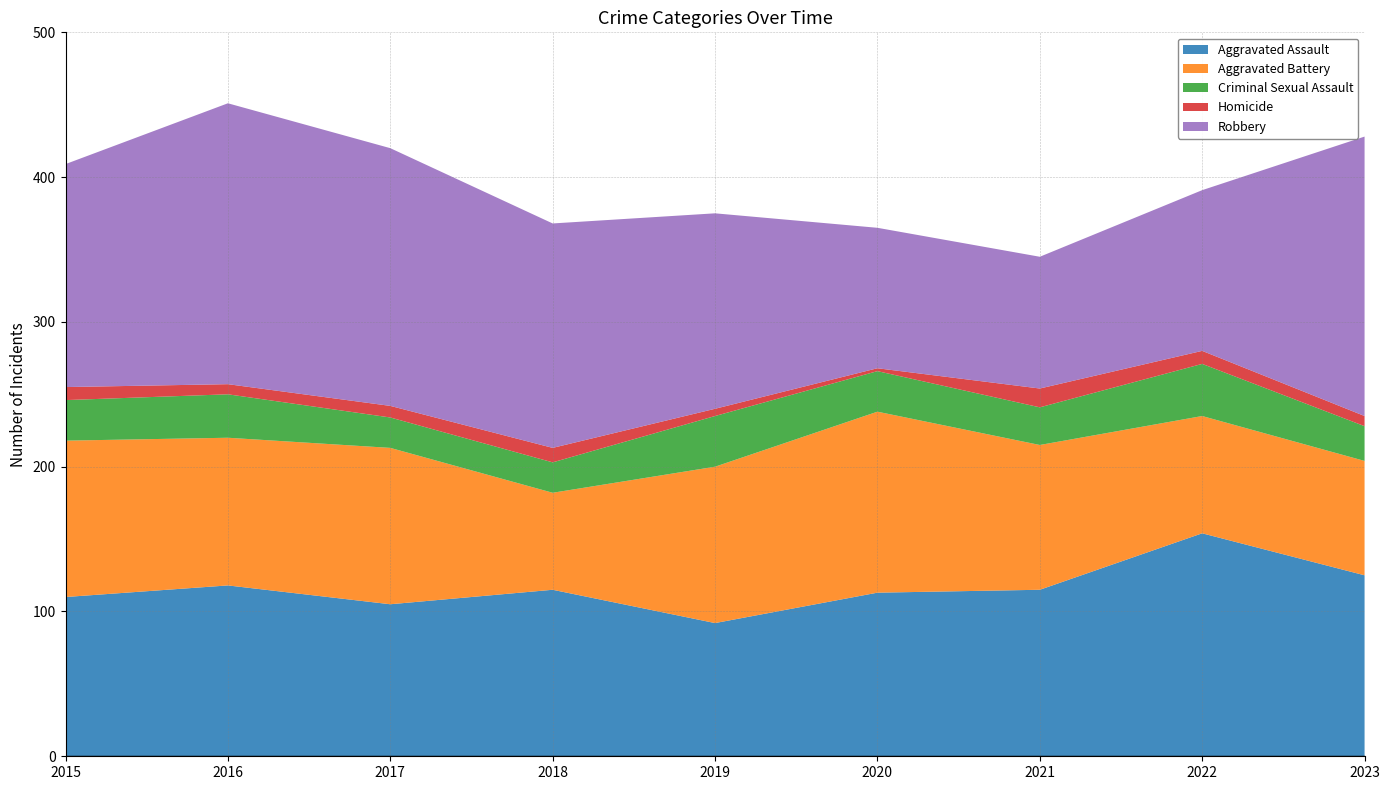

Reading left to right, extract all data points from this chart.

Aggravated Assault: 110	118	105	115	92	113	115	154	125
Aggravated Battery: 108	102	108	67	108	125	100	81	79
Criminal Sexual Assault: 28	30	21	21	35	28	26	36	24
Homicide: 9	7	8	10	5	2	13	9	7
Robbery: 154	194	178	155	135	97	91	111	193